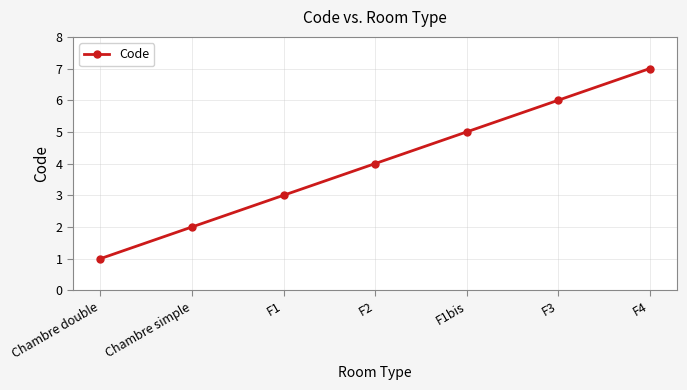

Is it true that the value at F1bis is 3?

False